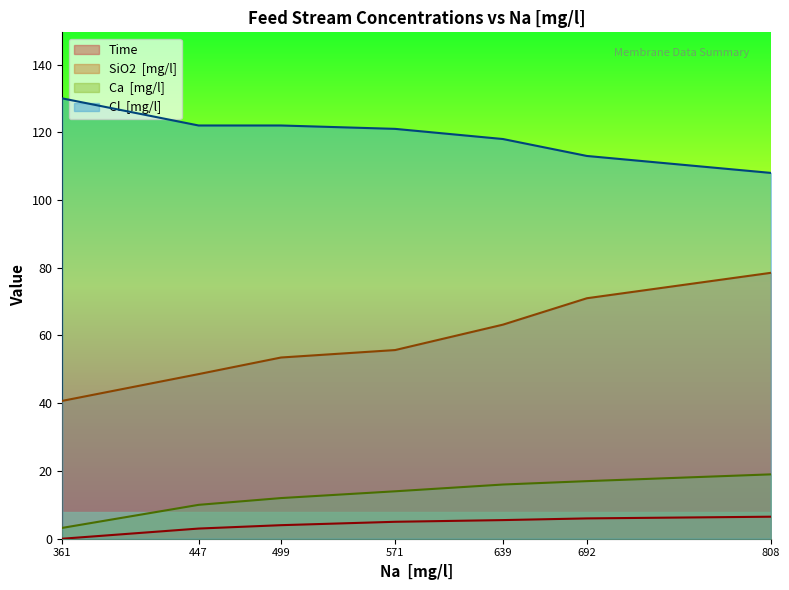

True or false: SiO2  [mg/l] and Cl  [mg/l] intersect in this chart.

False